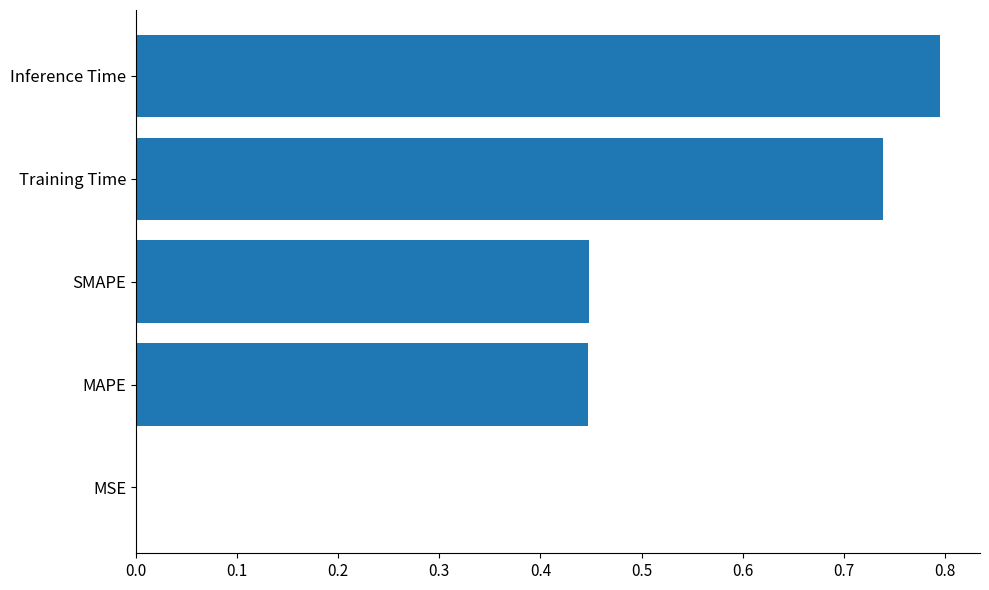

Is it true that the value at Inference Time is 0.8?

True